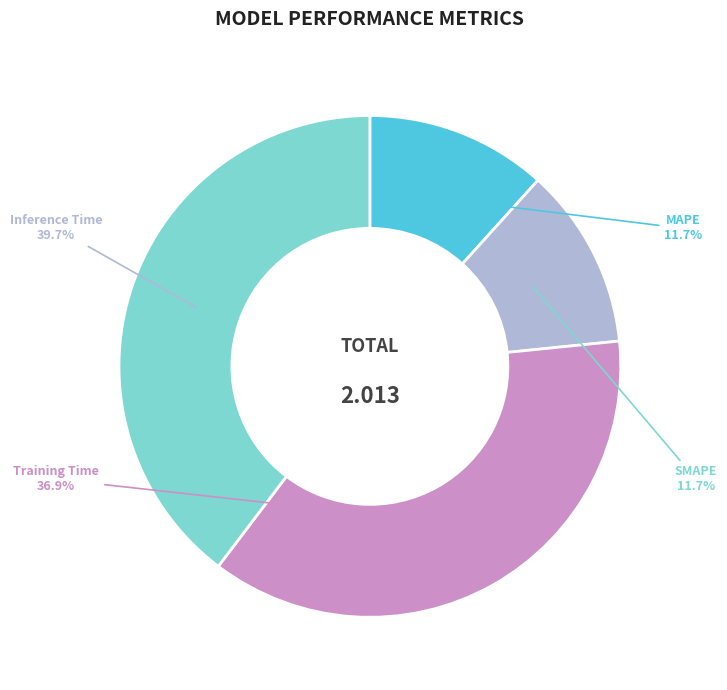

Which has a higher value, Inference Time or Training Time?

Inference Time